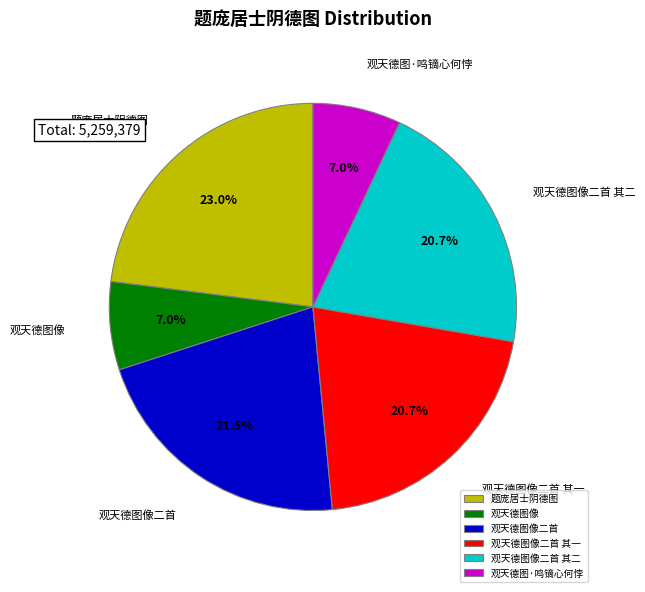

How many slices are in this pie chart?

6